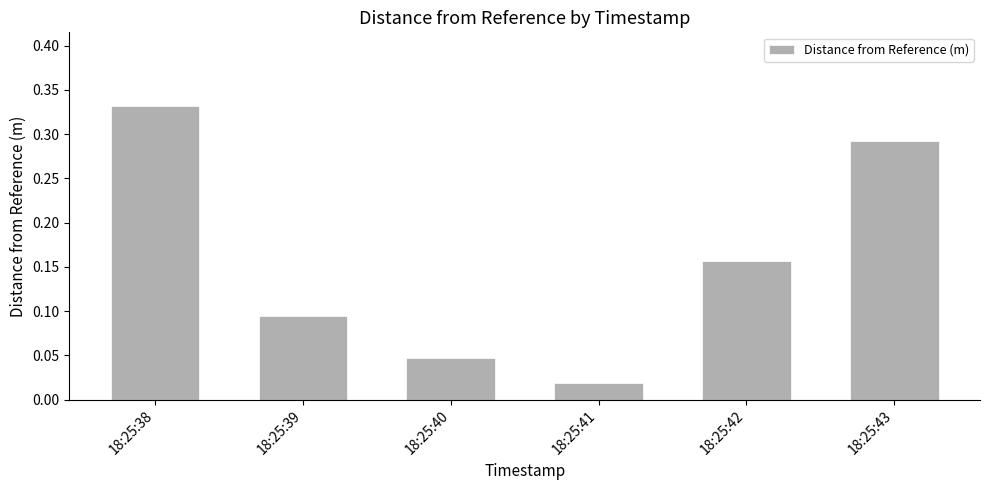

Between 18:25:42 and 18:25:38, which is larger?

18:25:38